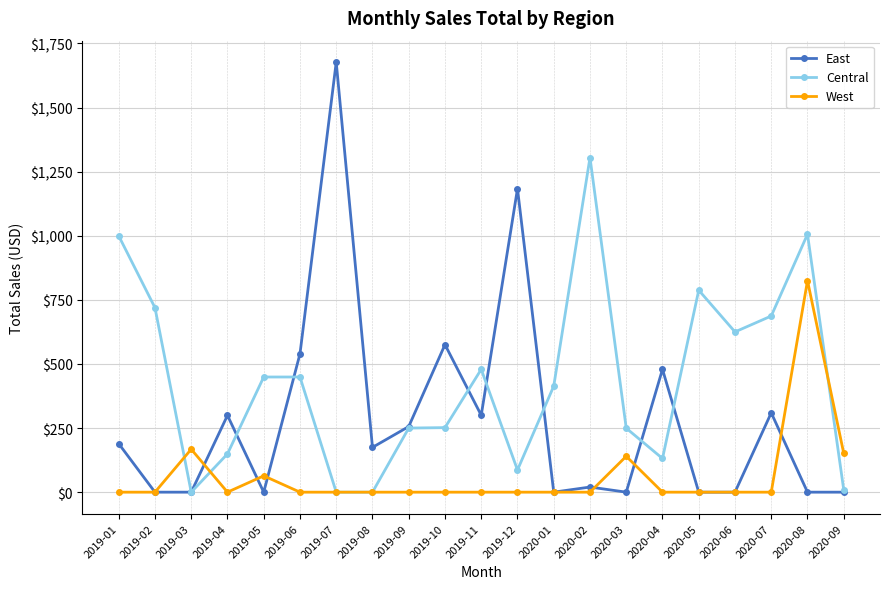

The value of West at 2020-07 is -262.9. True or false?

False